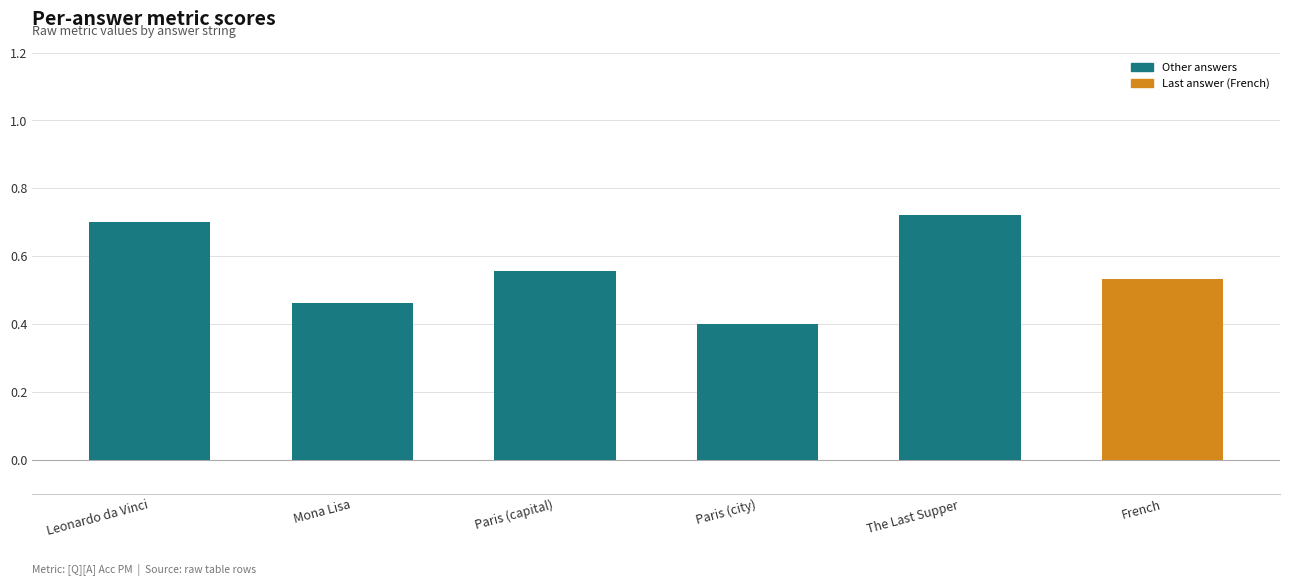

What is the change in value from Paris (capital) to The Last Supper?

+0.2